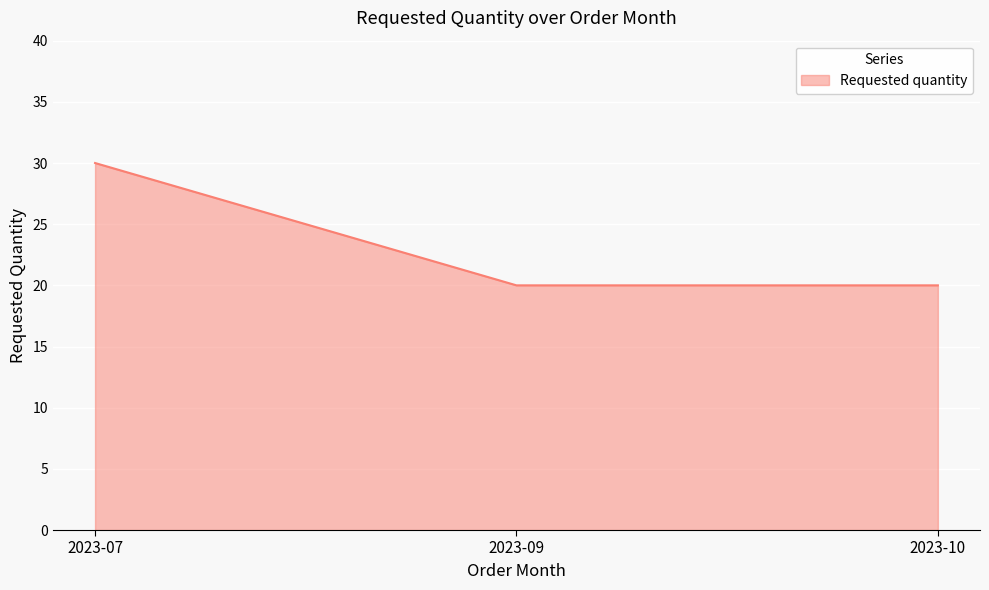

Count the number of data series in this chart.

1